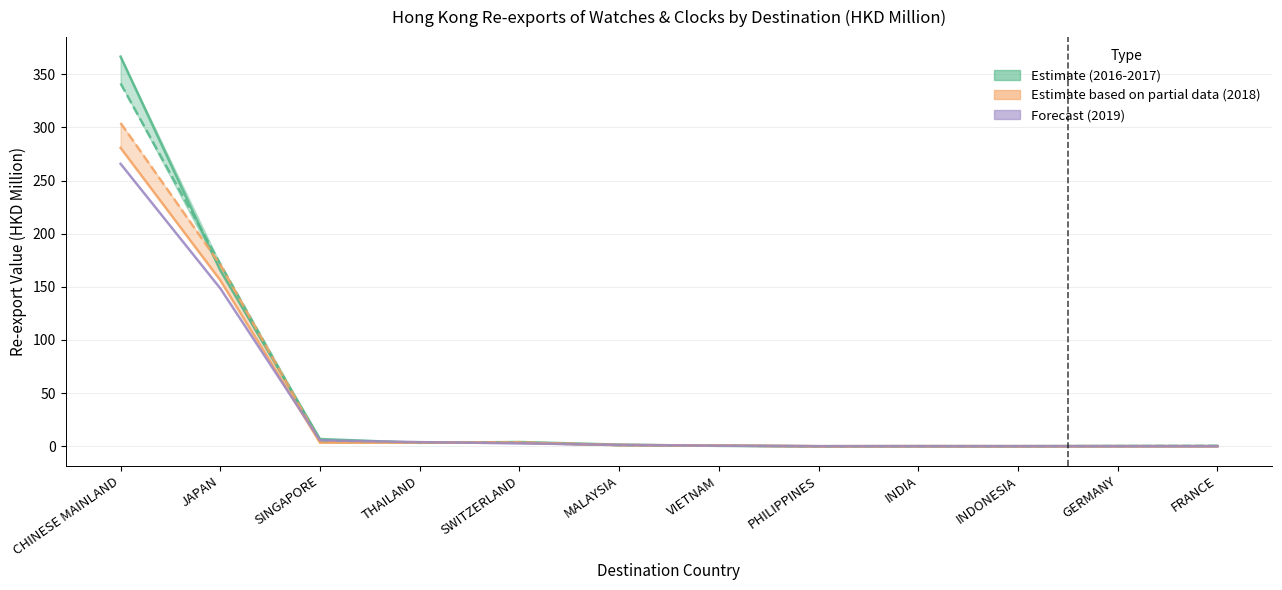

How many lines are shown in the chart?

5